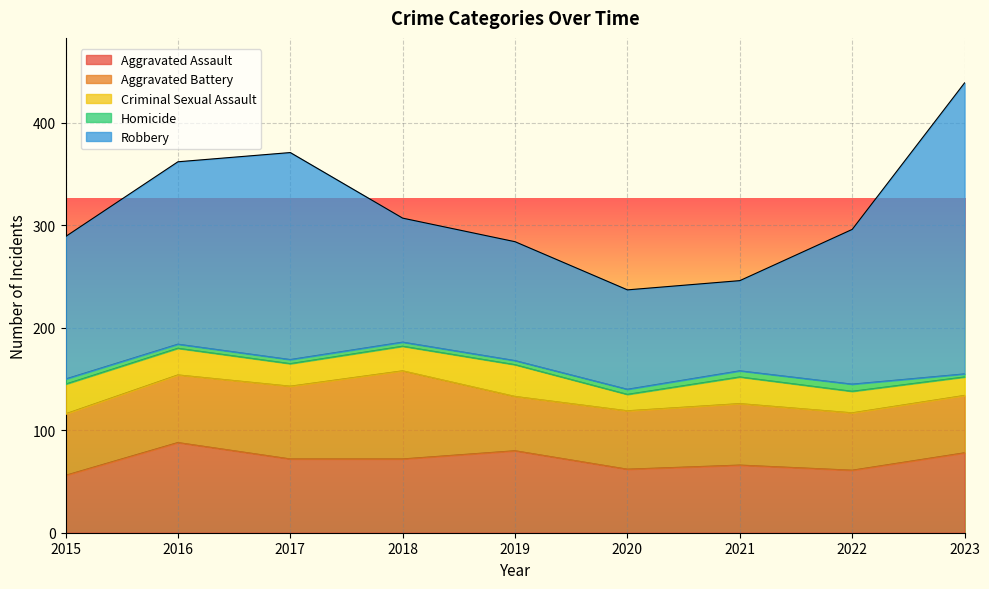

Rank the categories by Homicide value from lowest to highest.

2023, 2016, 2017, 2018, 2019, 2015, 2020, 2021, 2022